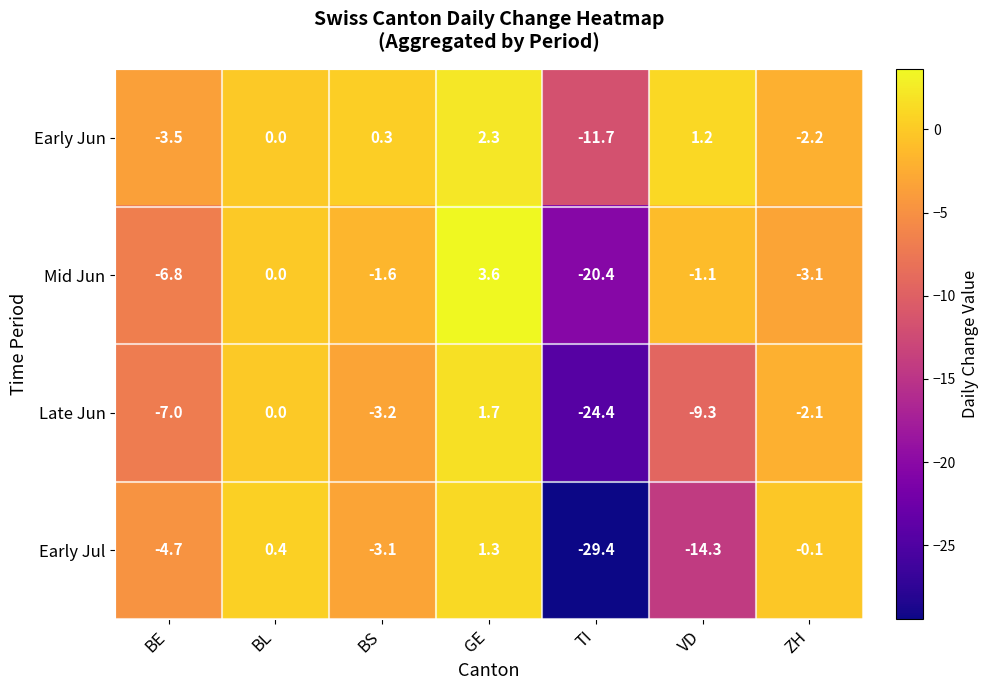

What is the maximum value for Mid Jun?

3.6